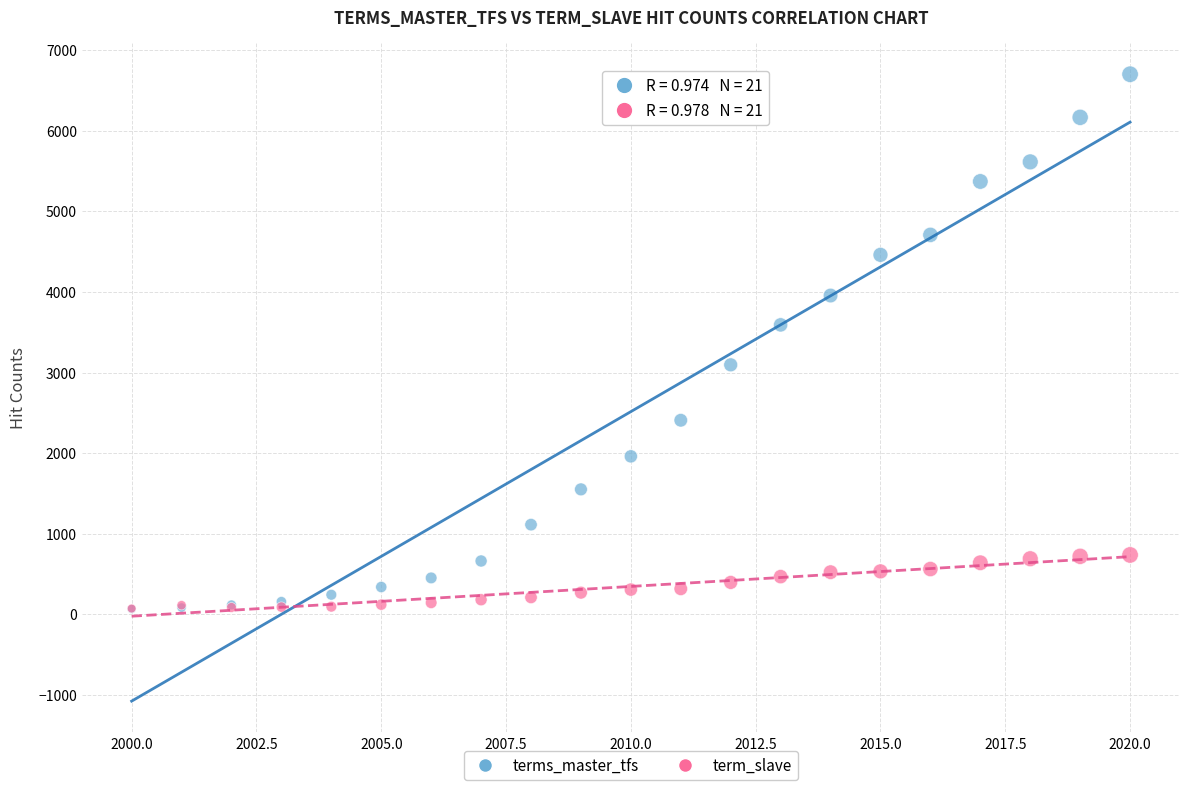

What are all the series names shown in the legend?

terms_master_tfs, term_slave